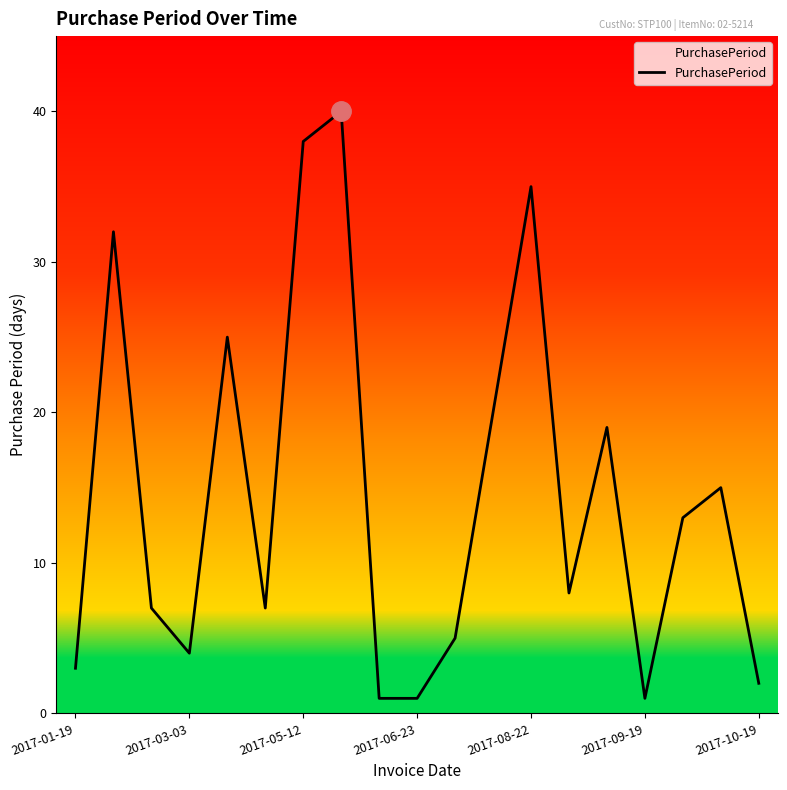

What is the average value?

15